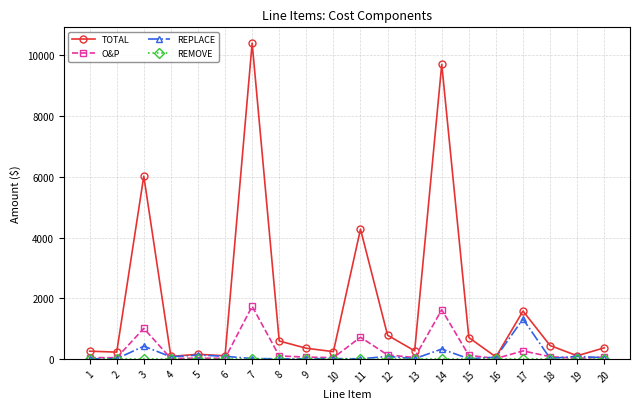

What is the value of the O&P point at the 5th from the left?

25.3